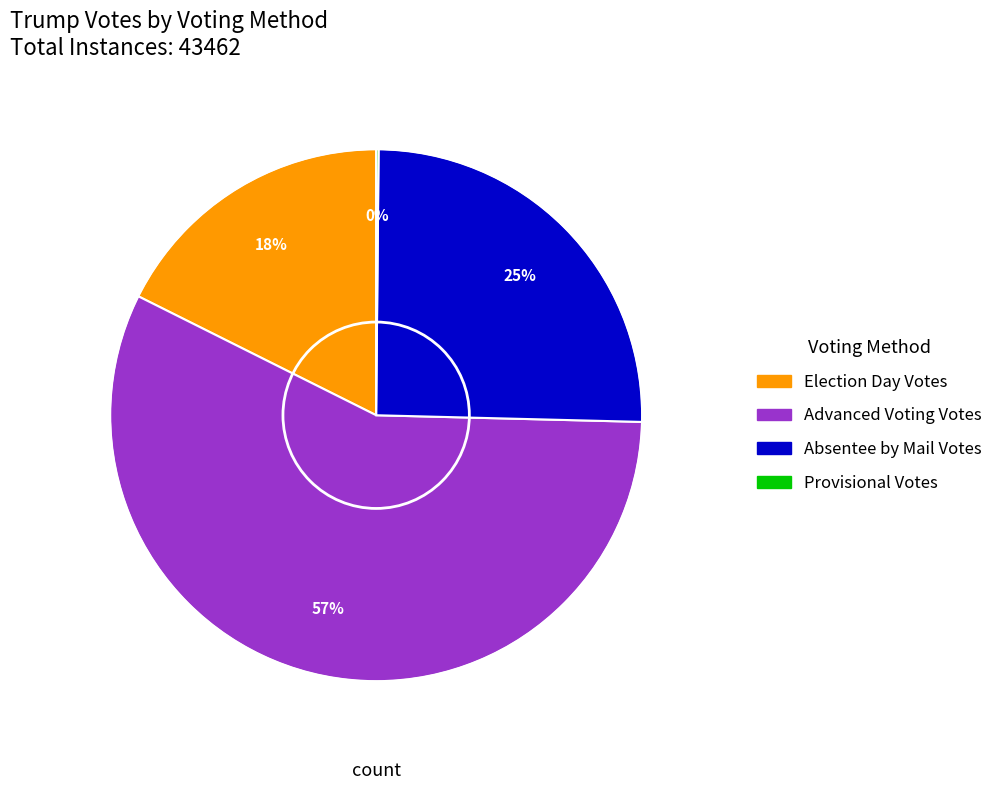

To the nearest percent, what is the average slice percentage?

25%